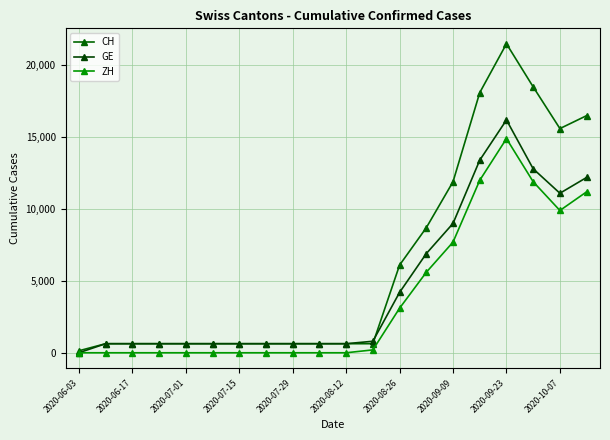

Count the number of data series in this chart.

3